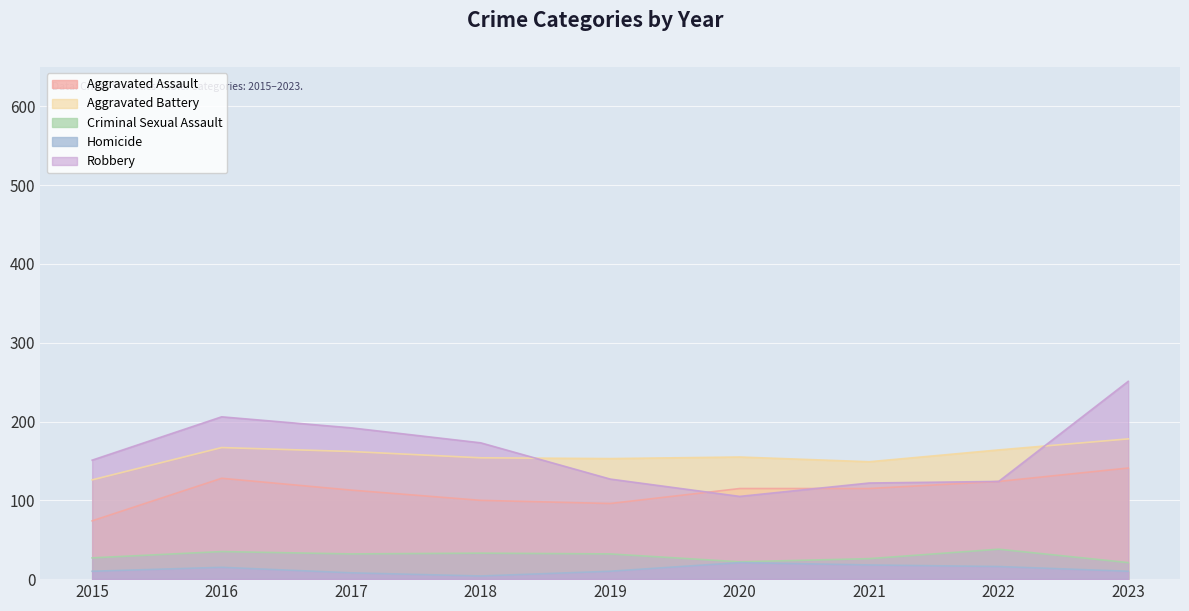

Which series has the widest spread of values?

Robbery